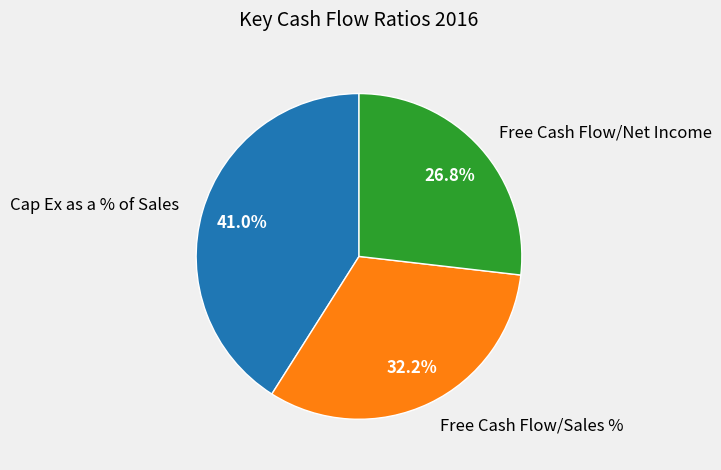

Between Free Cash Flow/Net Income and Cap Ex as a % of Sales, which is larger?

Cap Ex as a % of Sales